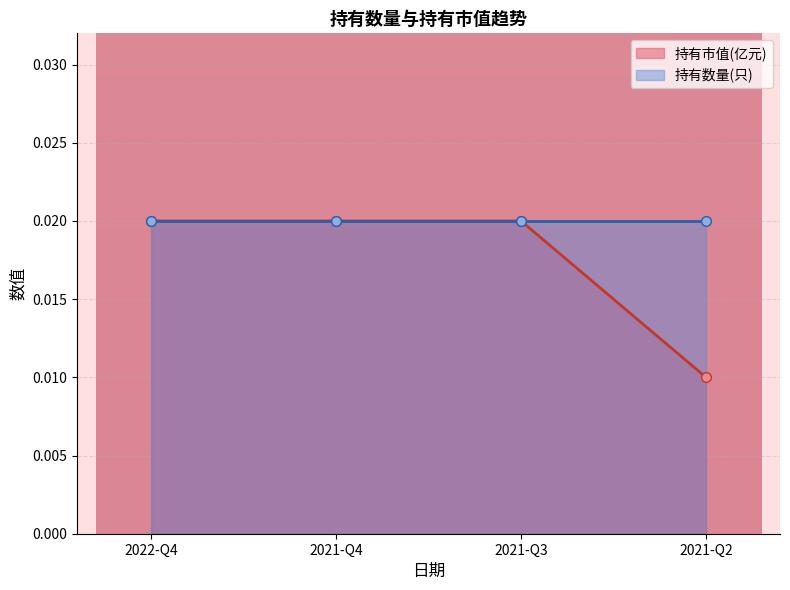

What position from the left is 2021-Q3?

3